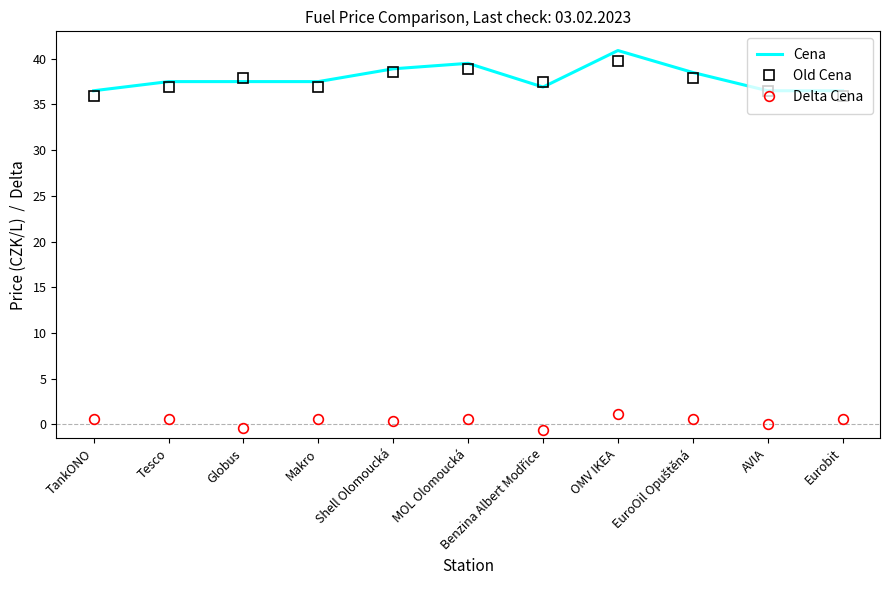

True or false: Old Cena and Cena cross at least once.

True